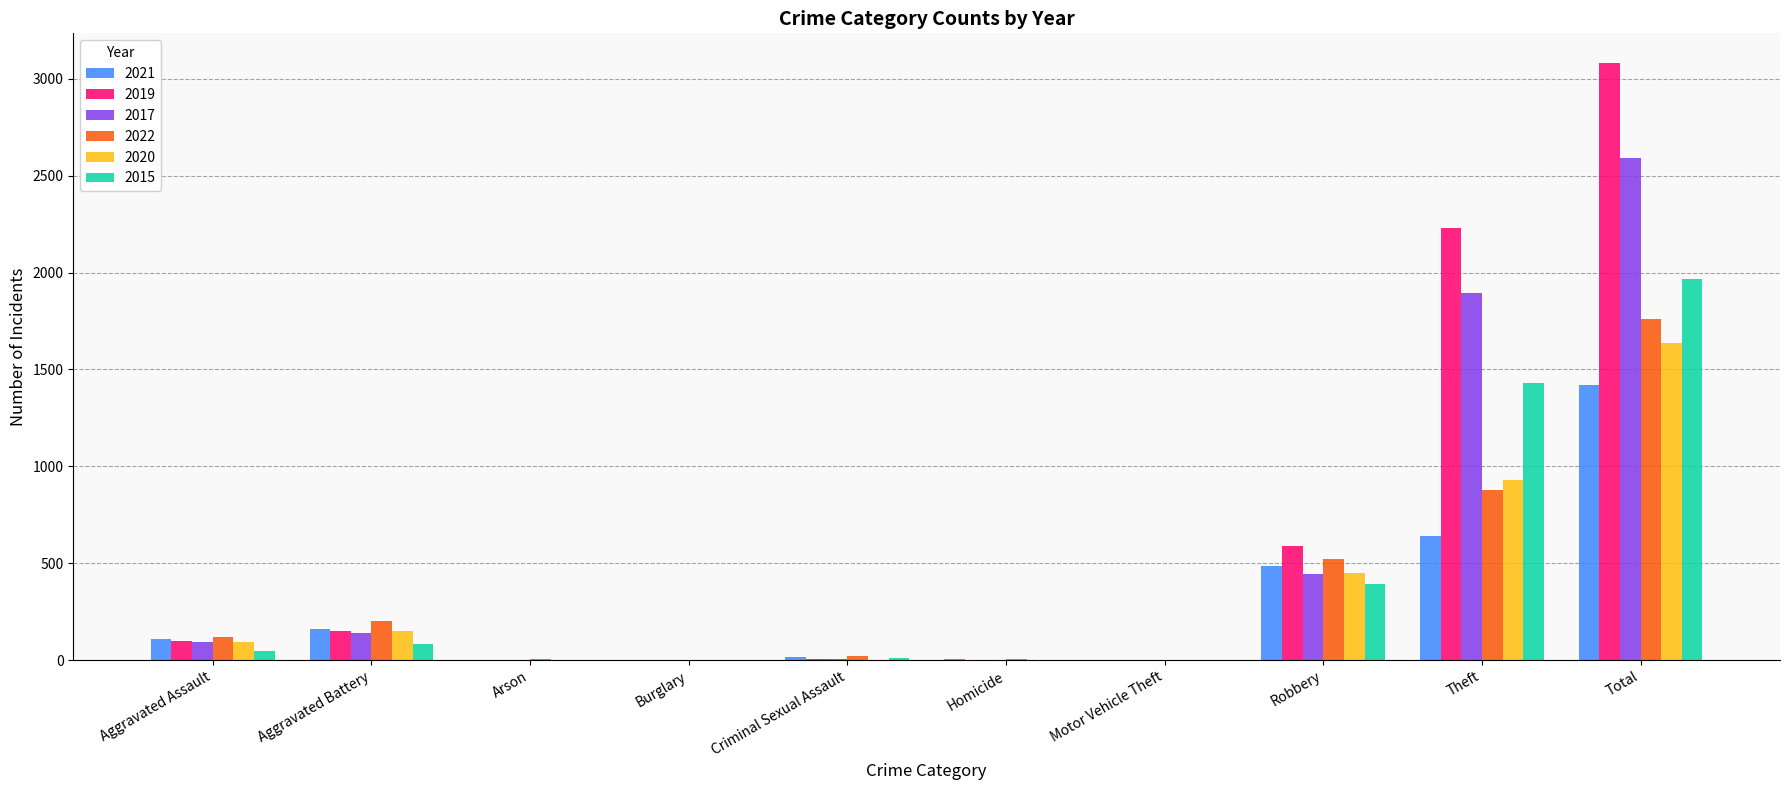

True or false: 2019 has a value of 1141 at Theft.

False